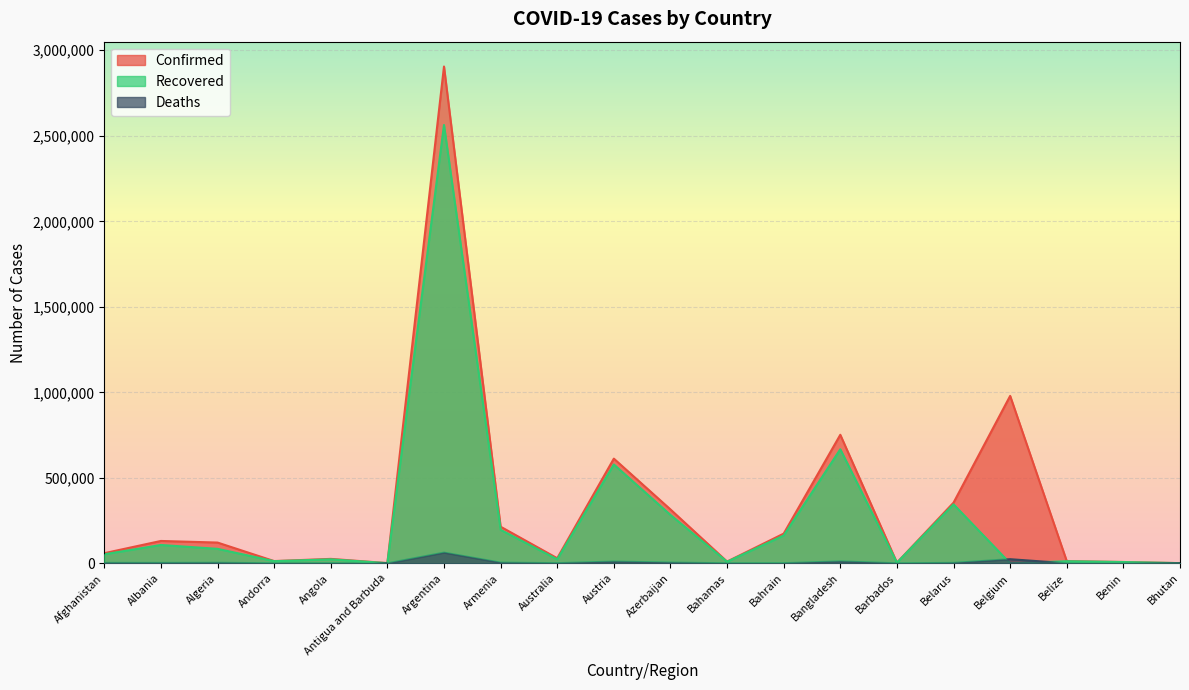

Reading left to right, transcribe all the data shown in this chart.

Confirmed: Afghanistan=59225	Albania=130736	Algeria=121344	Andorra=13121	Angola=25942	Antigua and Barbuda=1232	Argentina=2905172	Armenia=214064	Australia=29750	Austria=612170	Azerbaijan=315119	Bahamas=10220	Bahrain=173548	Bangladesh=751659	Barbados=3828	Belarus=354669	Belgium=979034	Belize=12631	Benin=7720	Bhutan=1053
Recovered: Afghanistan=52794	Albania=107163	Algeria=84598	Andorra=12561	Angola=23341	Antigua and Barbuda=1014	Argentina=2563223	Armenia=195701	Australia=23267	Austria=577977	Azerbaijan=282786	Bahamas=9326	Bahrain=162537	Bangladesh=666927	Barbados=3746	Belarus=344950	Belgium=0	Belize=12193	Benin=7510	Bhutan=951
Deaths: Afghanistan=2598	Albania=2383	Algeria=3225	Andorra=124	Angola=587	Antigua and Barbuda=32	Argentina=62599	Armenia=4058	Australia=910	Austria=10126	Azerbaijan=4429	Bahamas=198	Bahrain=626	Bangladesh=11228	Barbados=44	Belarus=2512	Belgium=24104	Belize=322	Benin=97	Bhutan=1